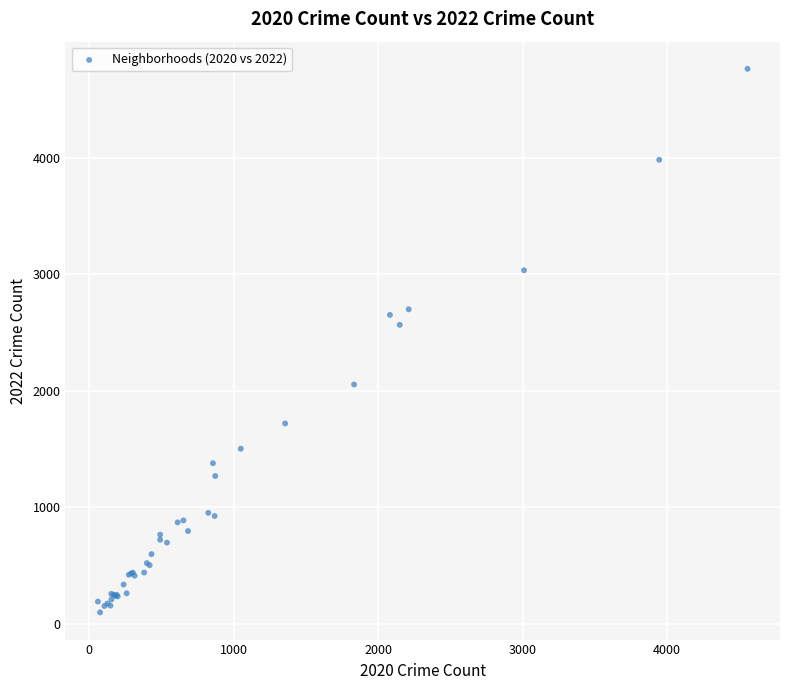

What Y value in the scatter plot is closest to 2430?

2566